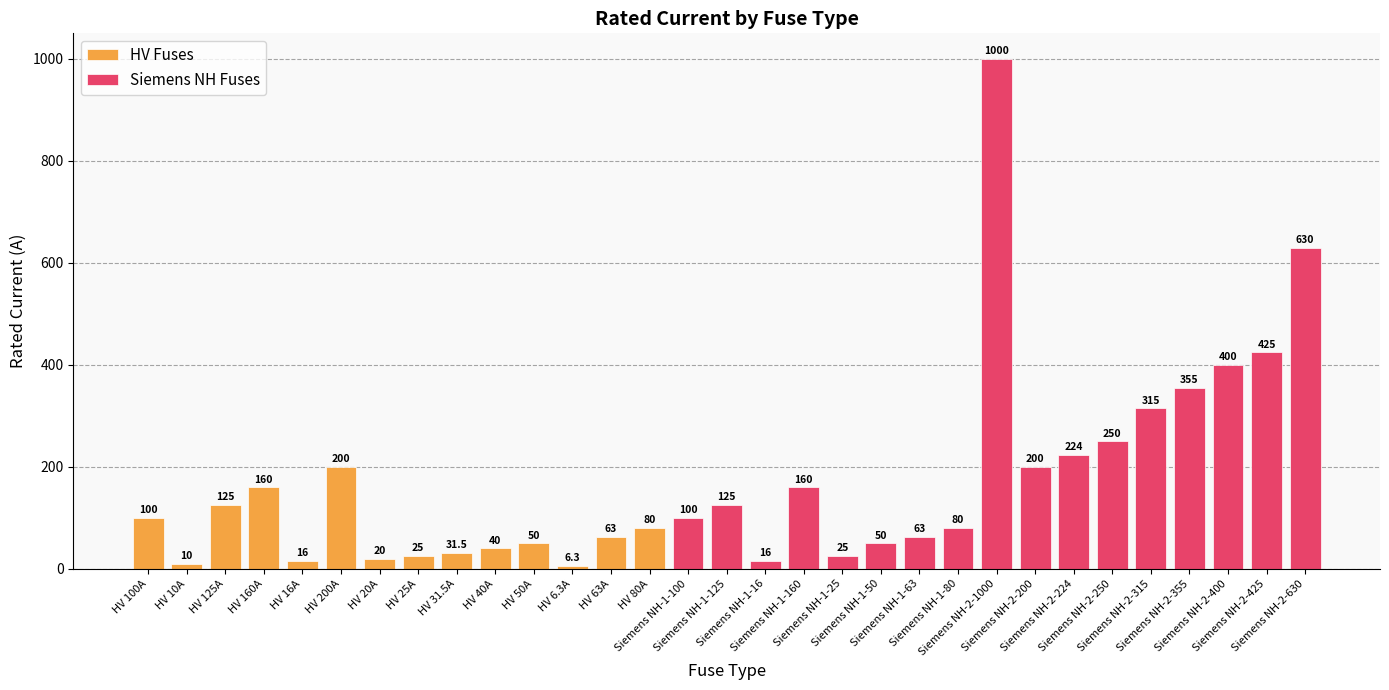

What is the change in value from HV 10A to Siemens NH-1-125?

+115.0